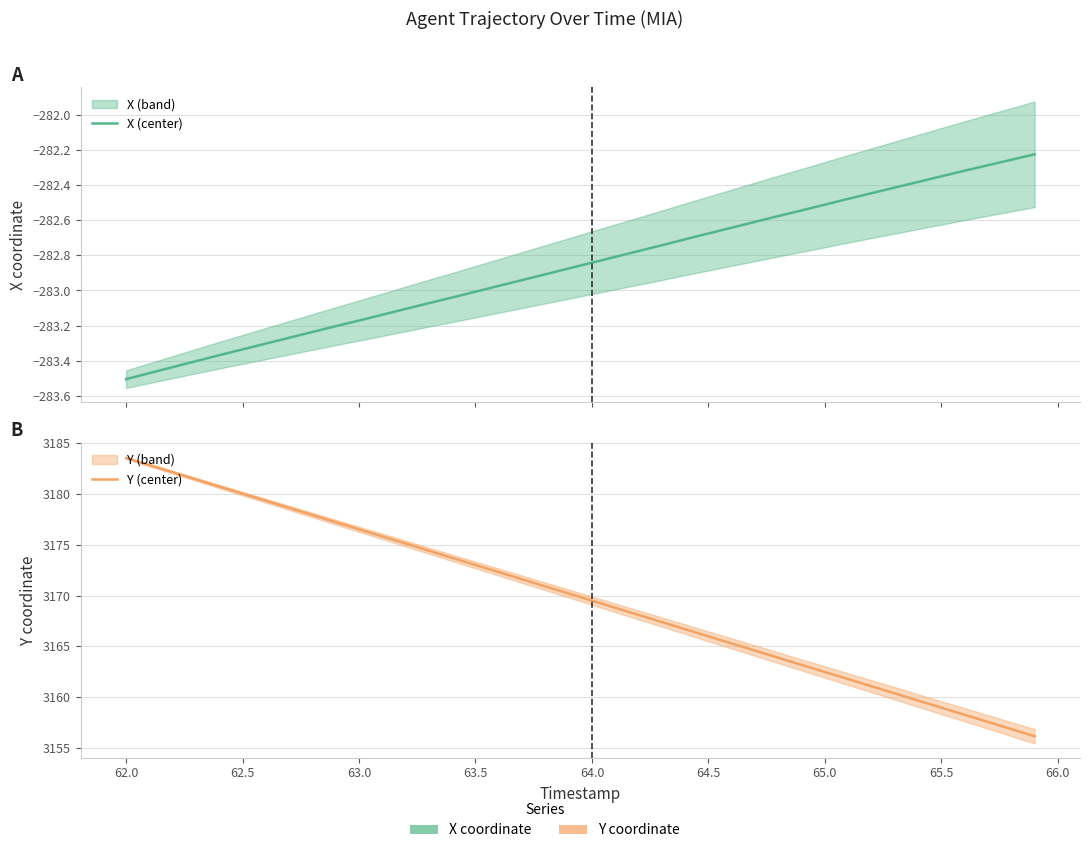

Rank the series at 63.0 from highest to lowest value.

Y (center), X (center)